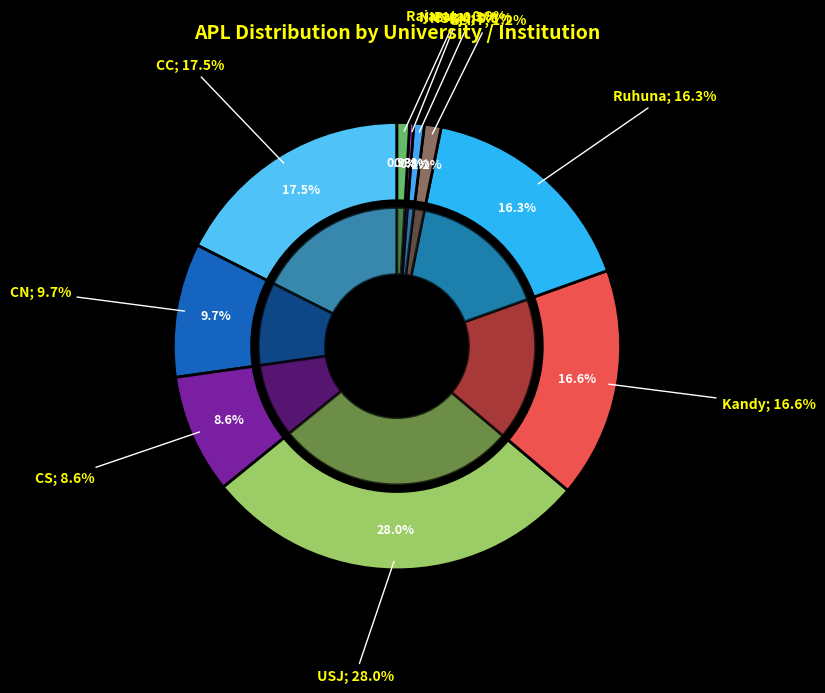

Count the number of slices in the pie.

10